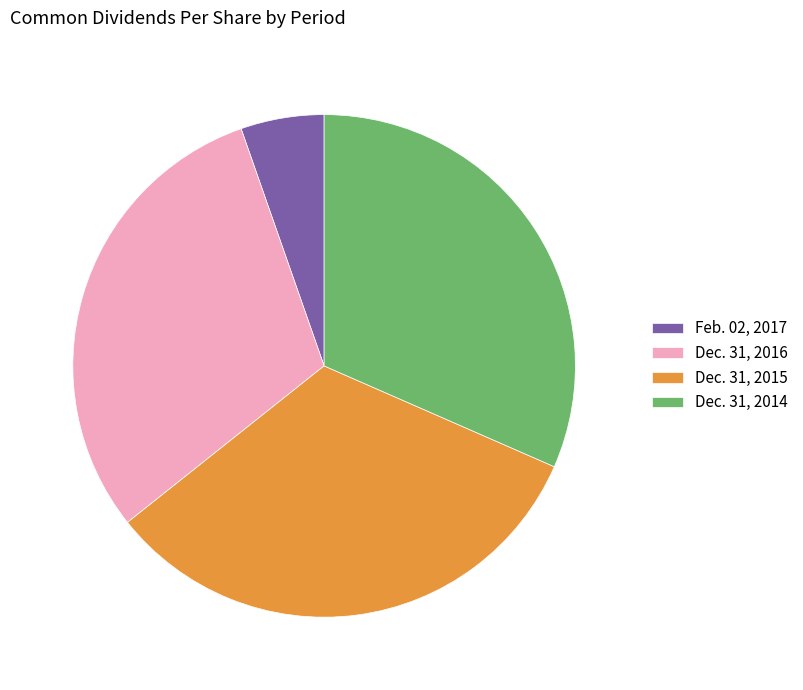

Which category has the biggest portion of the pie?

Dec. 31, 2015